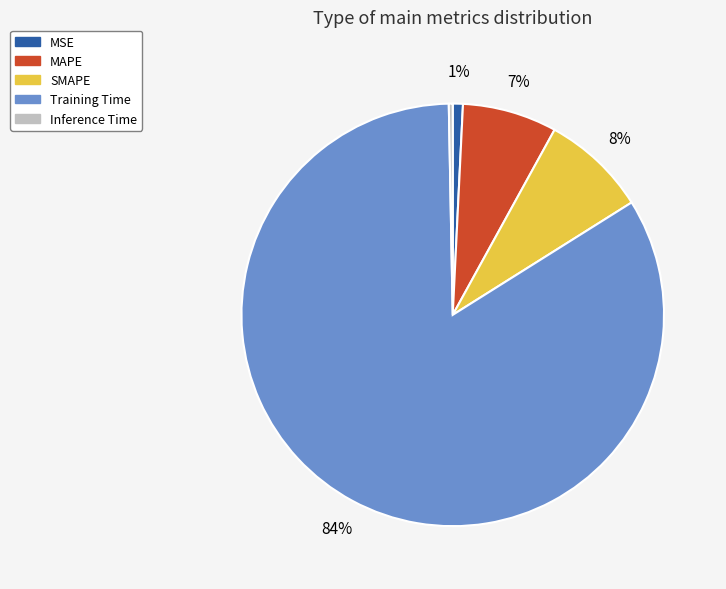

What is the majority slice?

Training Time